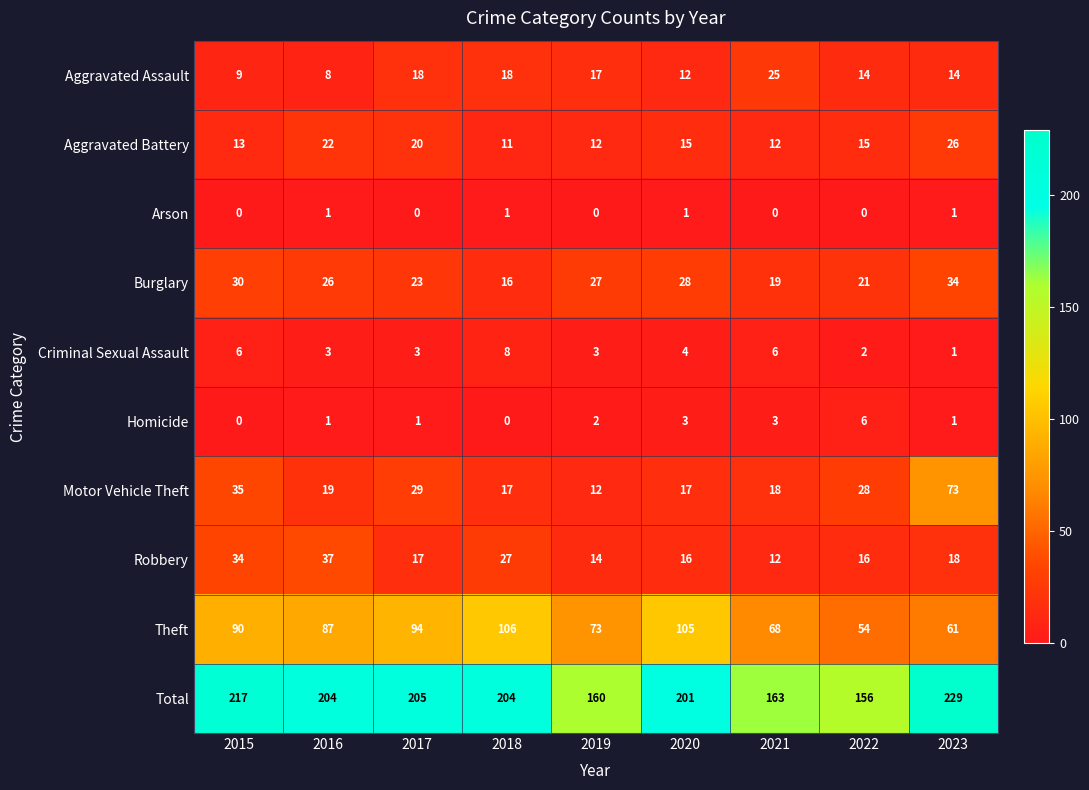

What is the sum of all Robbery values?

191